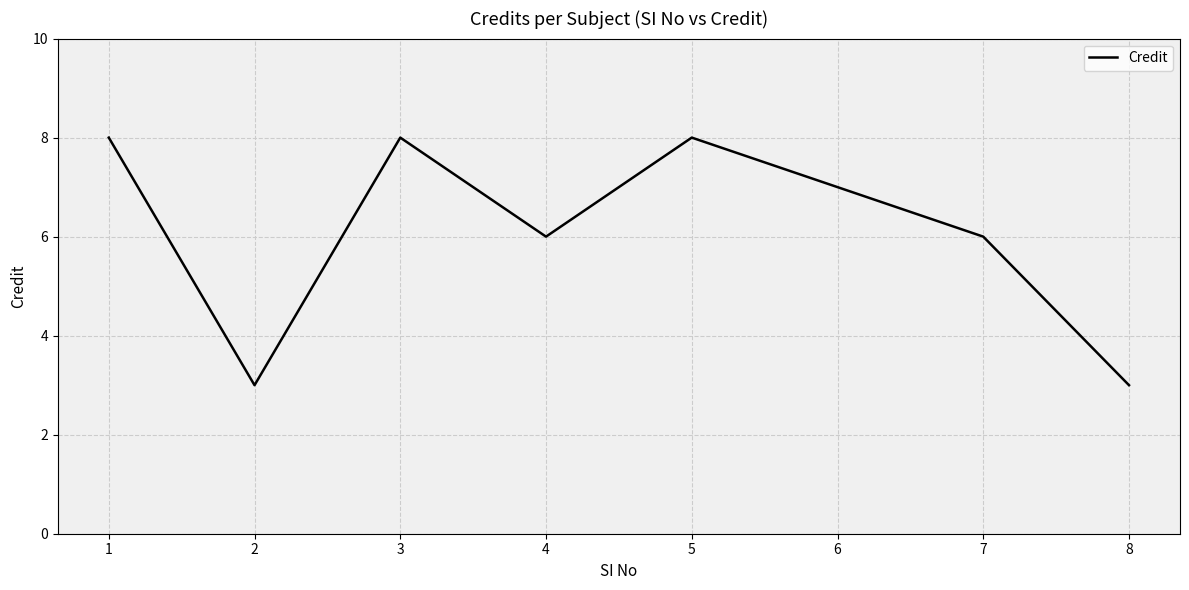

Which has a higher value, 2 or 3?

3